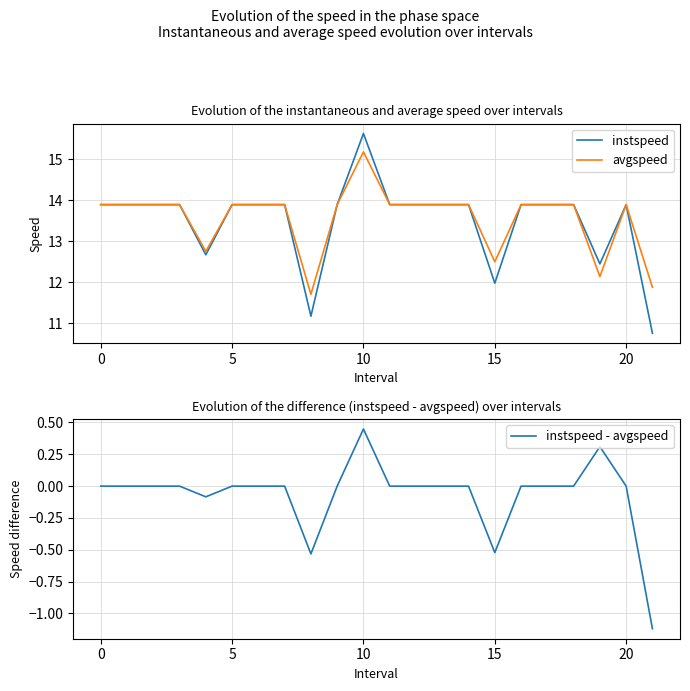

List the series in order of their peak value, highest first.

instspeed, avgspeed, instspeed - avgspeed